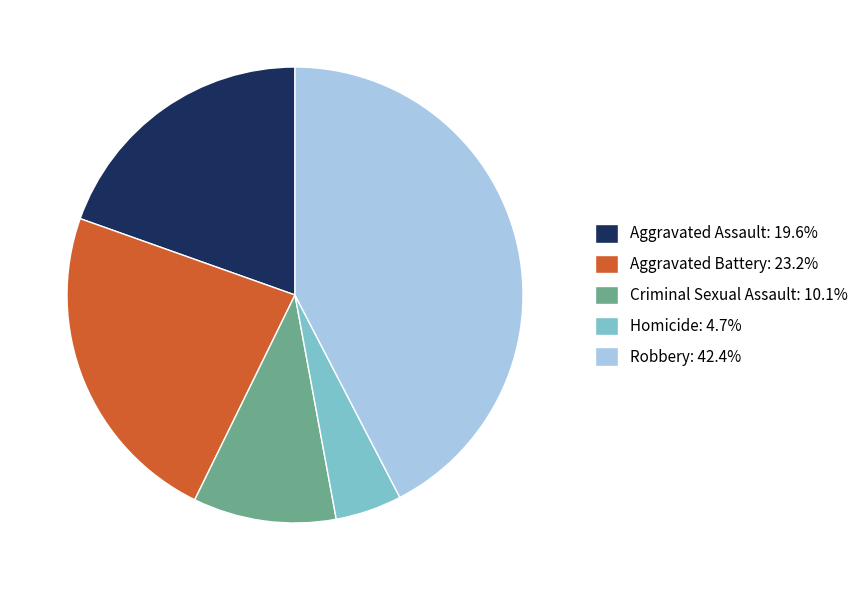

Does any single category account for the majority?

No